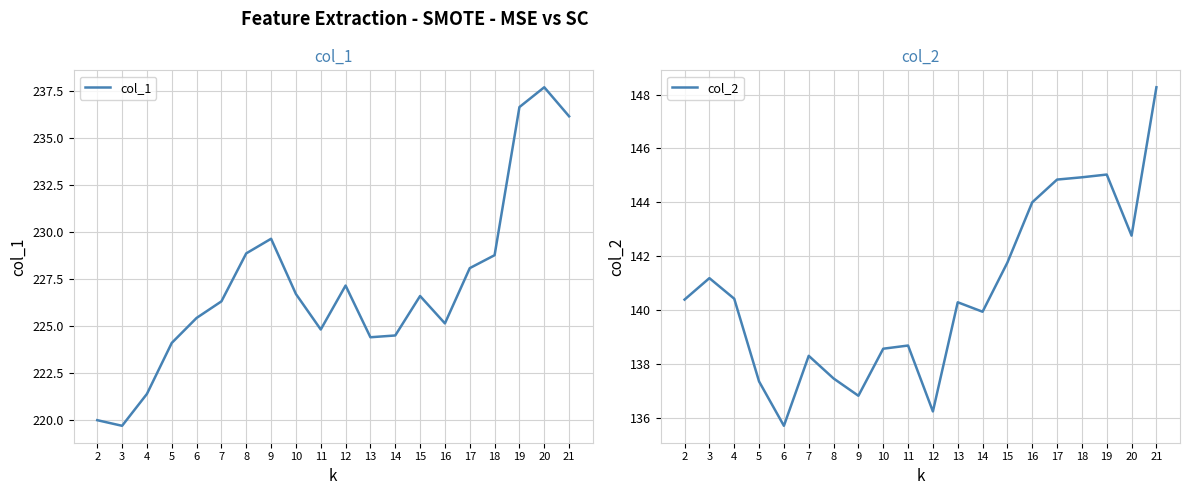

True or false: col_2 and col_1 cross at least once.

False